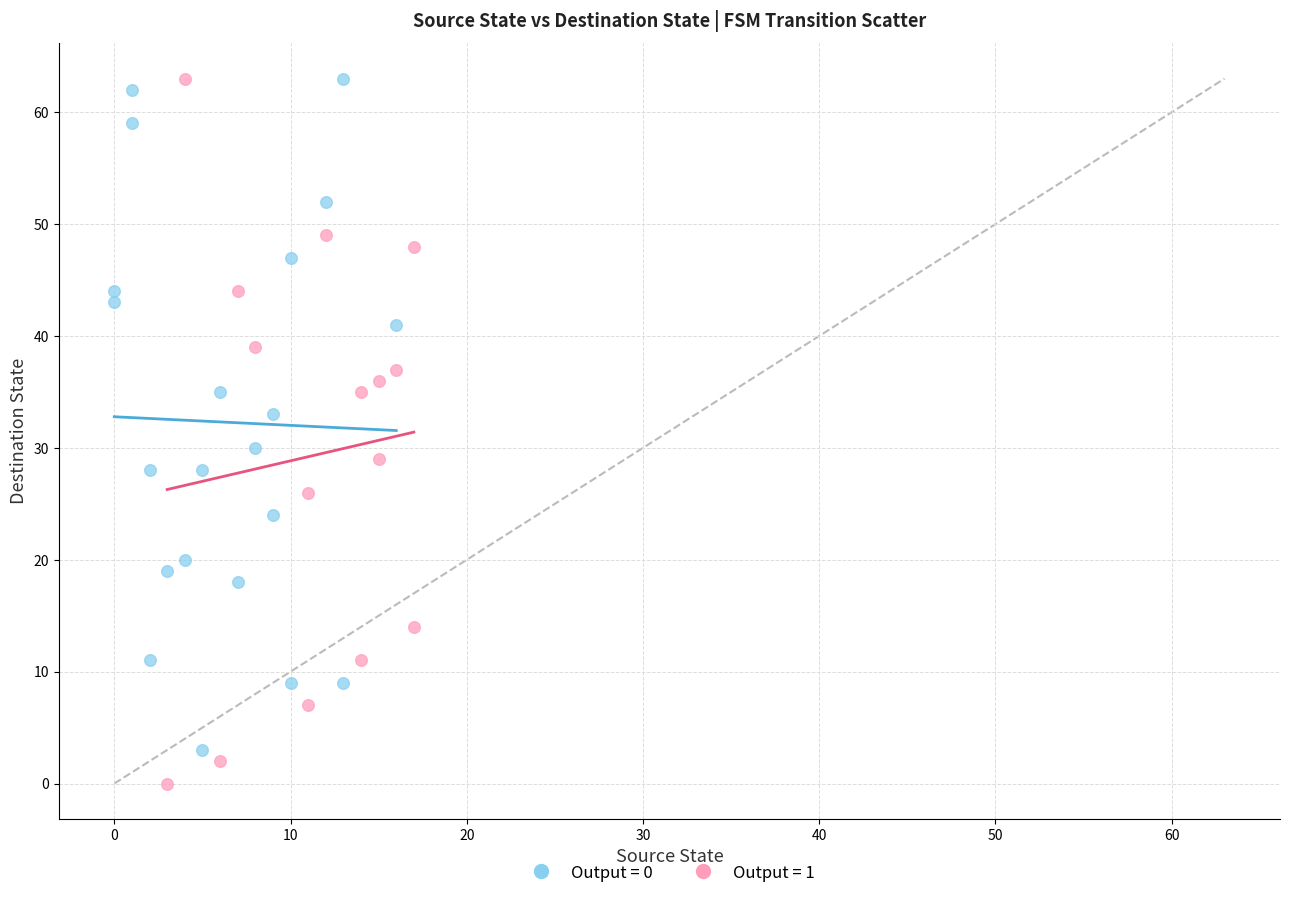

Which series reaches the minimum Y coordinate?

Output = 1